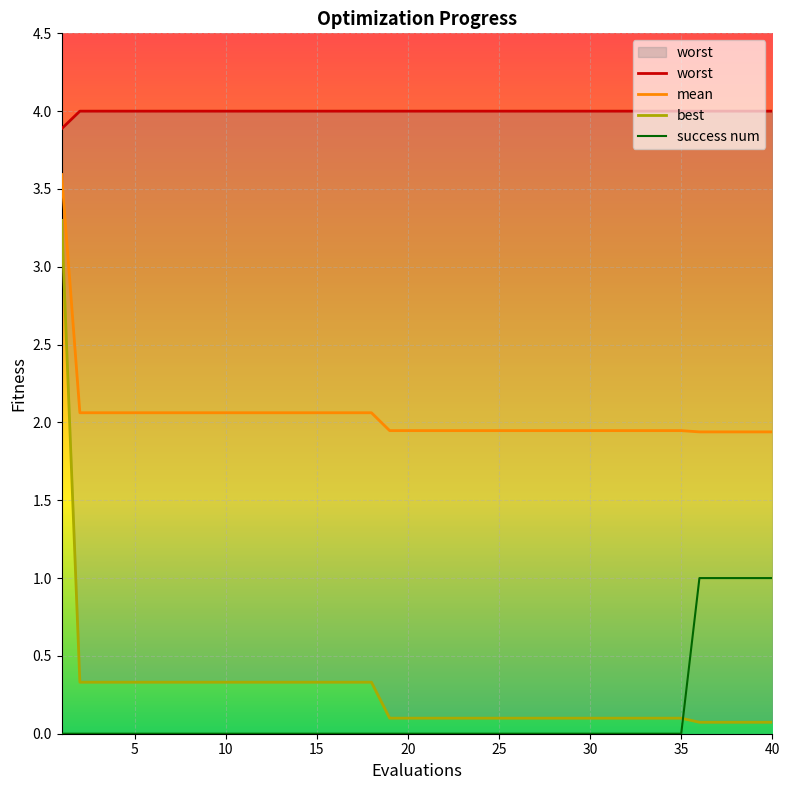

Which series has the largest total across all categories?

worst